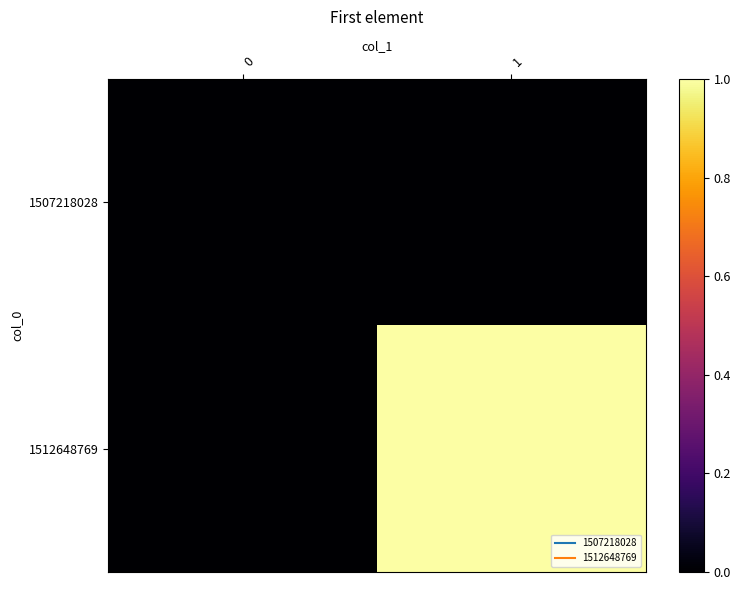

Reading left to right, transcribe all the data shown in this chart.

1507218028: 0=0	1=0
1512648769: 0=0	1=1